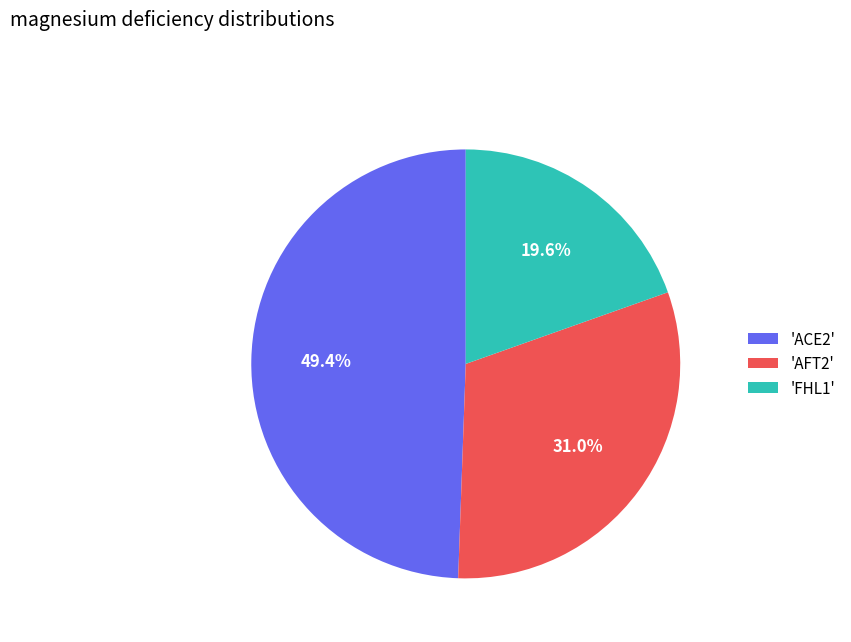

Which category has the smallest portion of the pie?

'FHL1'